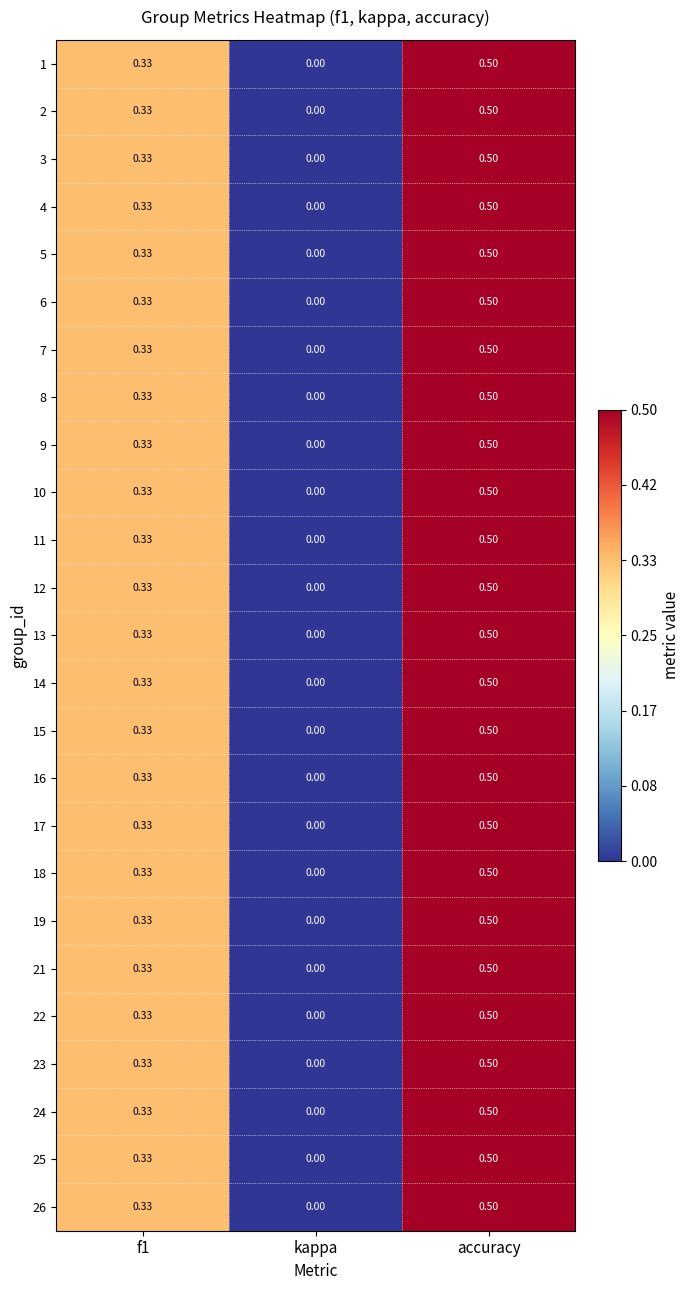

Where is 21 nearest to the value 0?

kappa